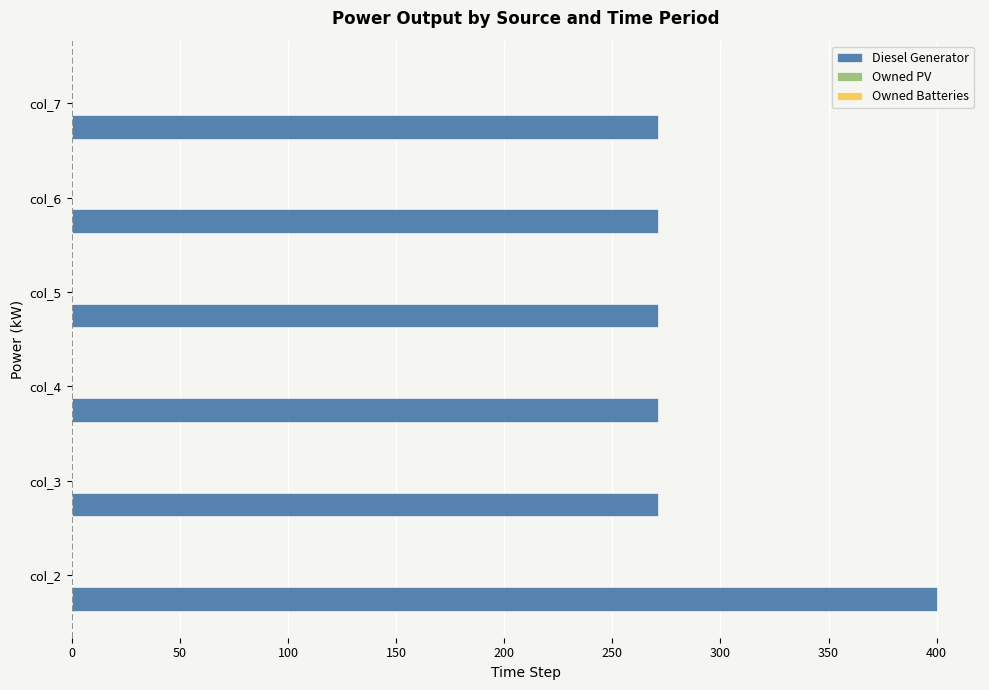

Is it true that the value at col_4 is 271?

True